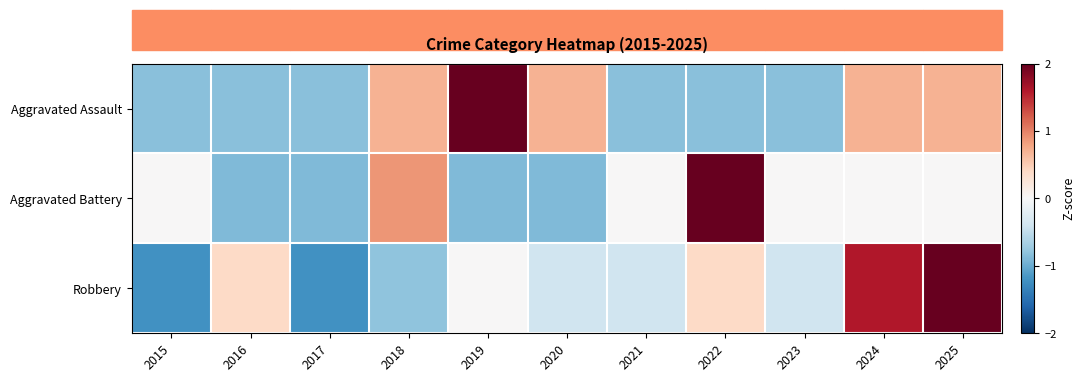

Which series changed the most between 2015 and 2025?

Robbery